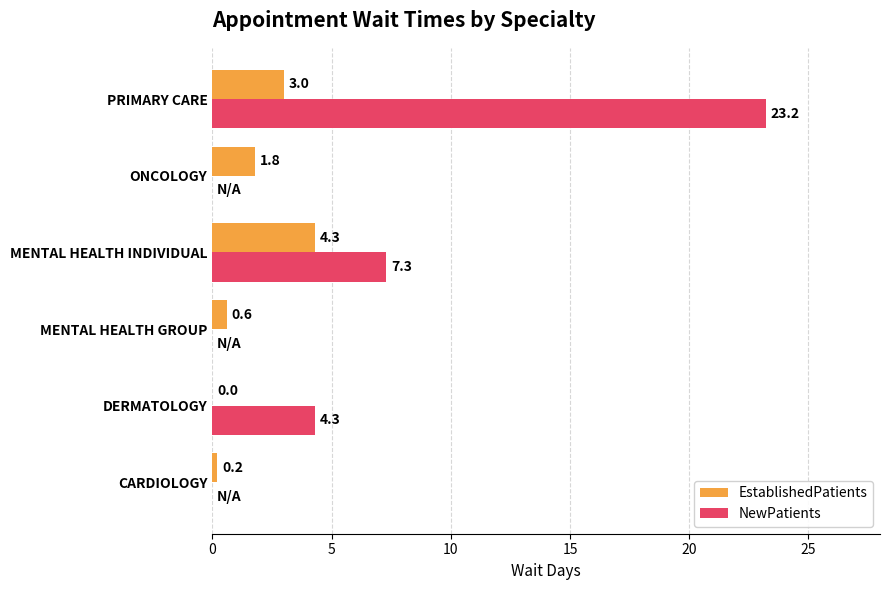

At which category is the sum across all series the highest?

PRIMARY CARE